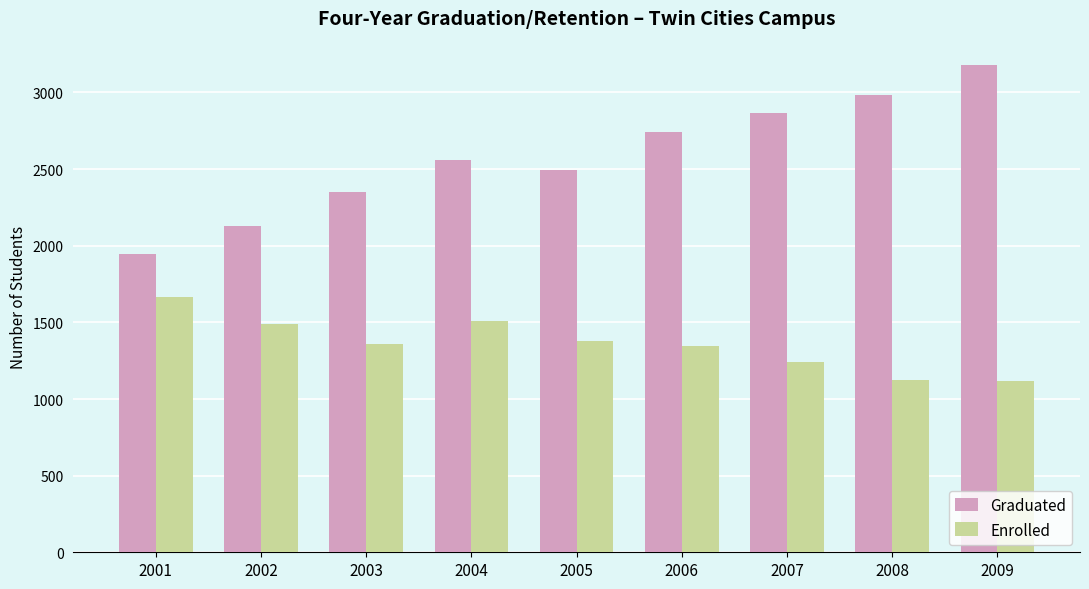

At how many categories does at least one series exceed 1323?

9